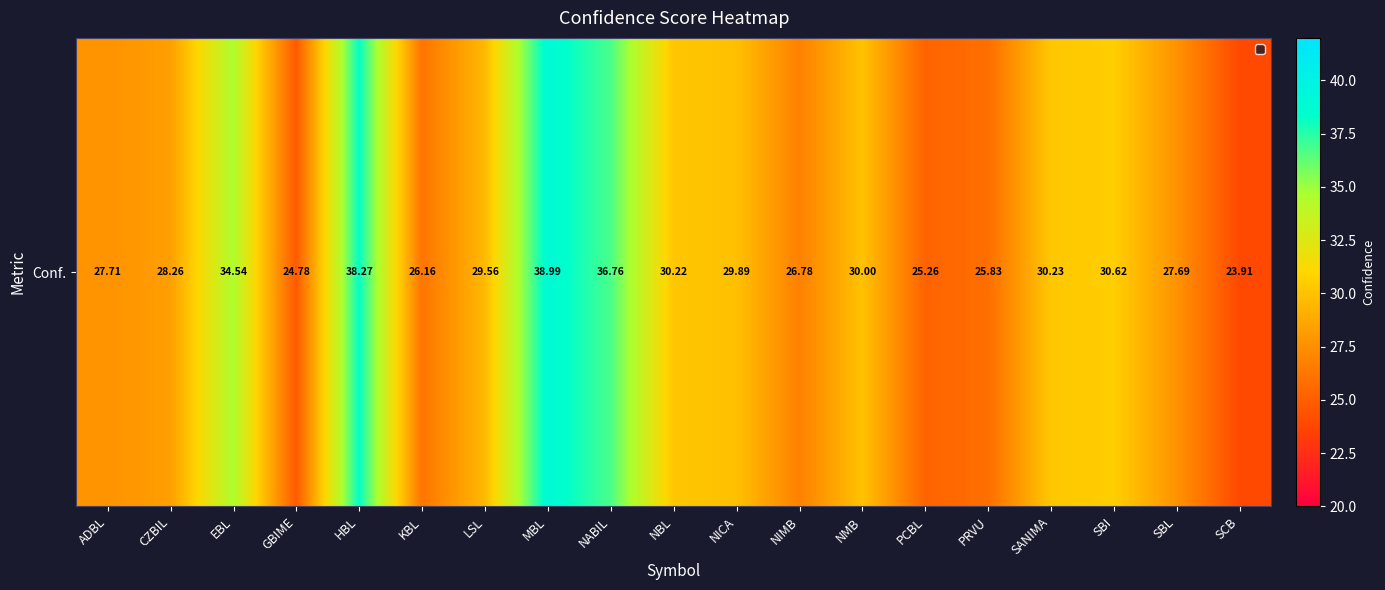

Reading right to left, extract all data points from this chart.

23.9	27.7	30.6	30.2	25.8	25.3	30.0	26.8	29.9	30.2	36.8	39.0	29.6	26.2	38.3	24.8	34.5	28.3	27.7